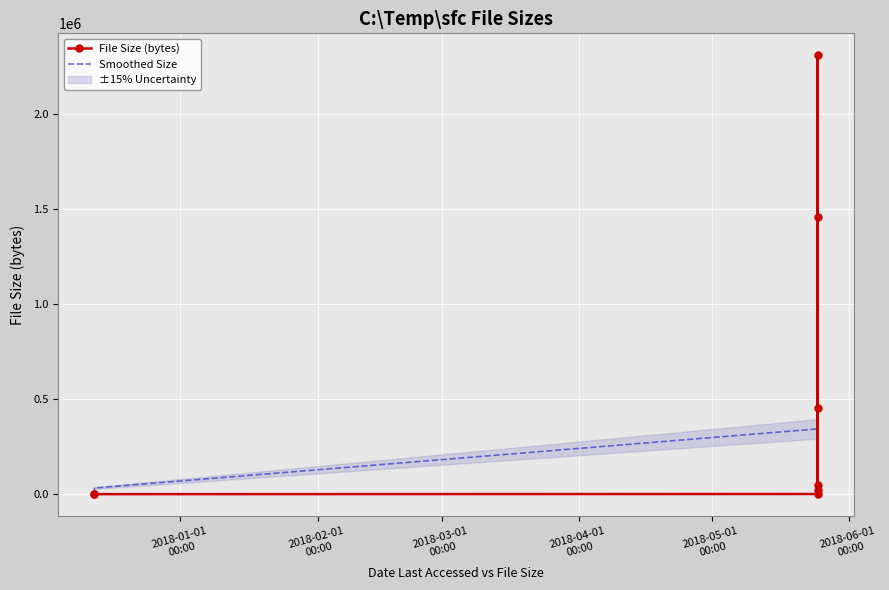

Which series ends up on top after the final intersection of File Size (bytes) and Smoothed Size?

Smoothed Size